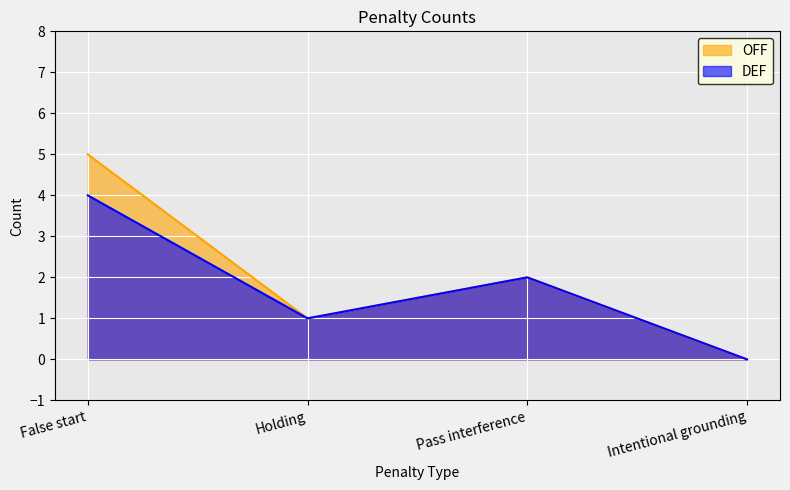

How many OFF values are between 1 and 5?

3